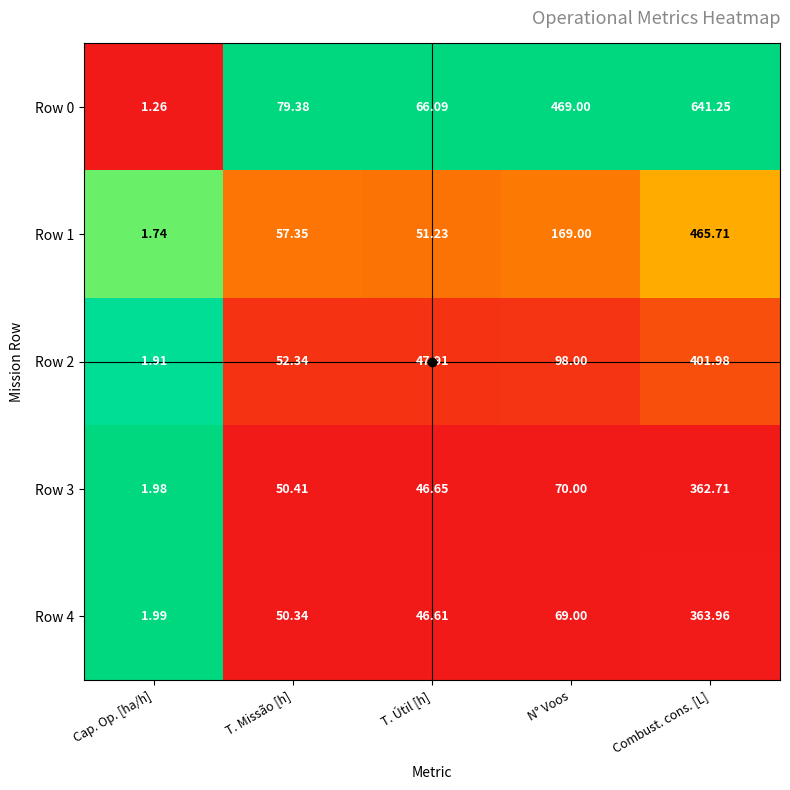

Which category has the highest value across all series?

Combust. cons. [L]